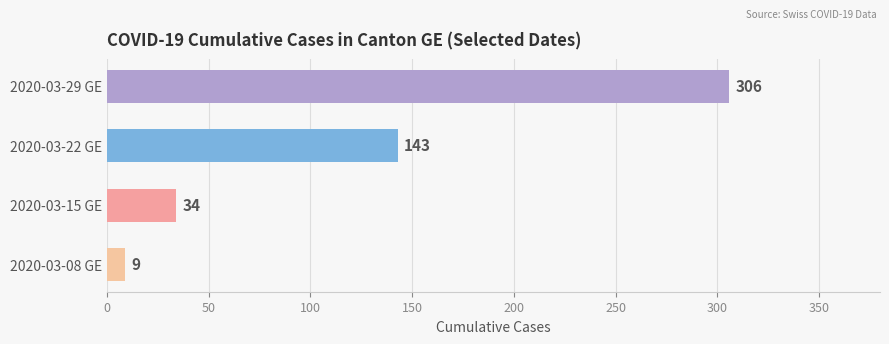

True or false: the data shows 306 at 2020-03-29 GE.

True